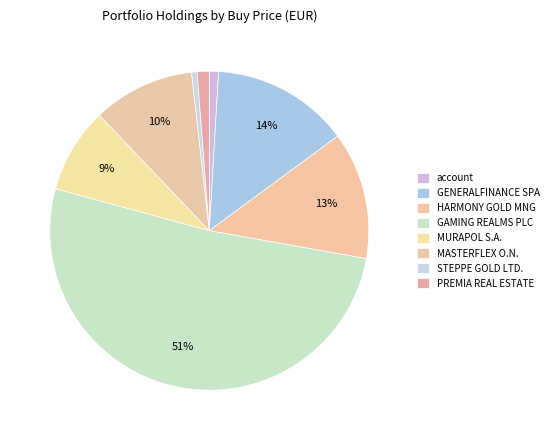

Which has a higher value, STEPPE GOLD LTD. or account?

account